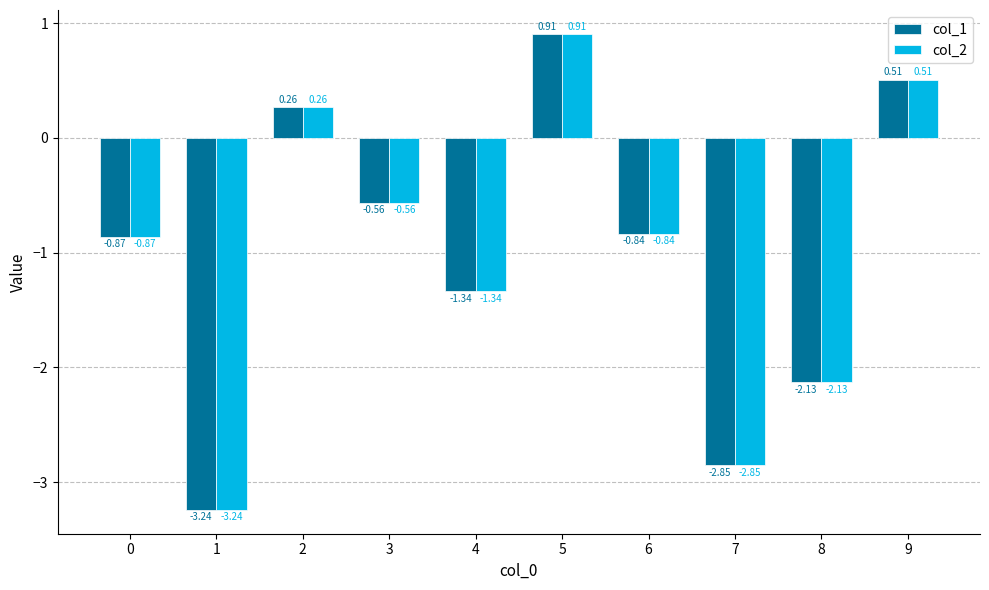

At which label does col_2 reach its minimum?

1